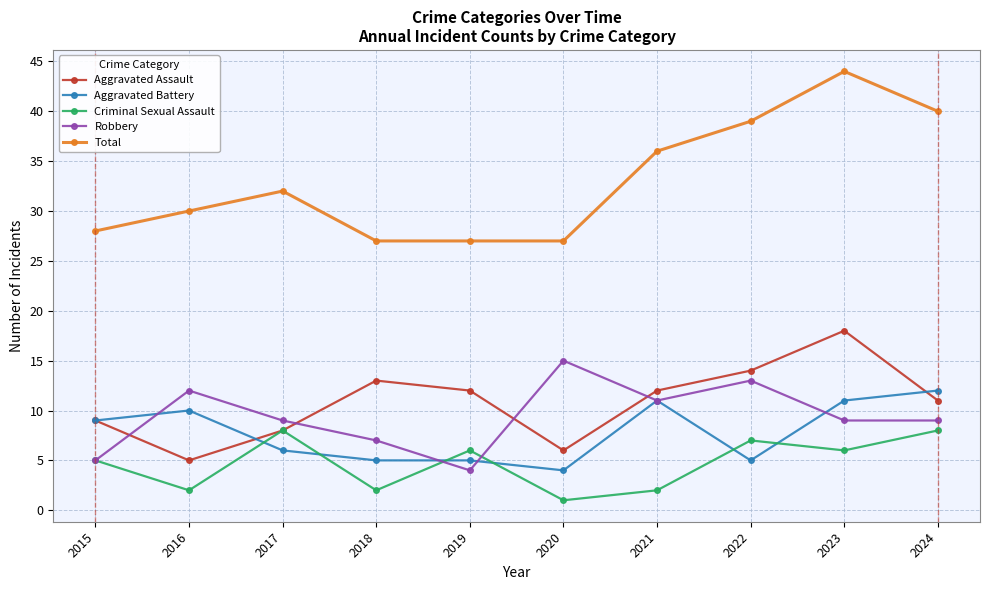

What is the value of the Criminal Sexual Assault point at the 5th from the left?

6